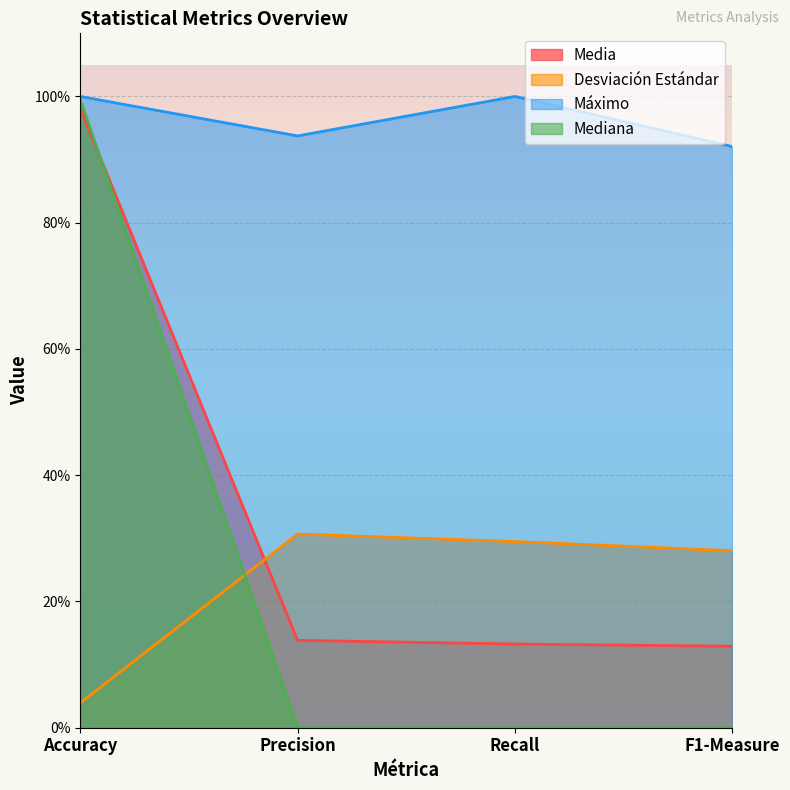

List the labels in order of Desviación Estándar value, largest first.

Precision, Recall, F1-Measure, Accuracy